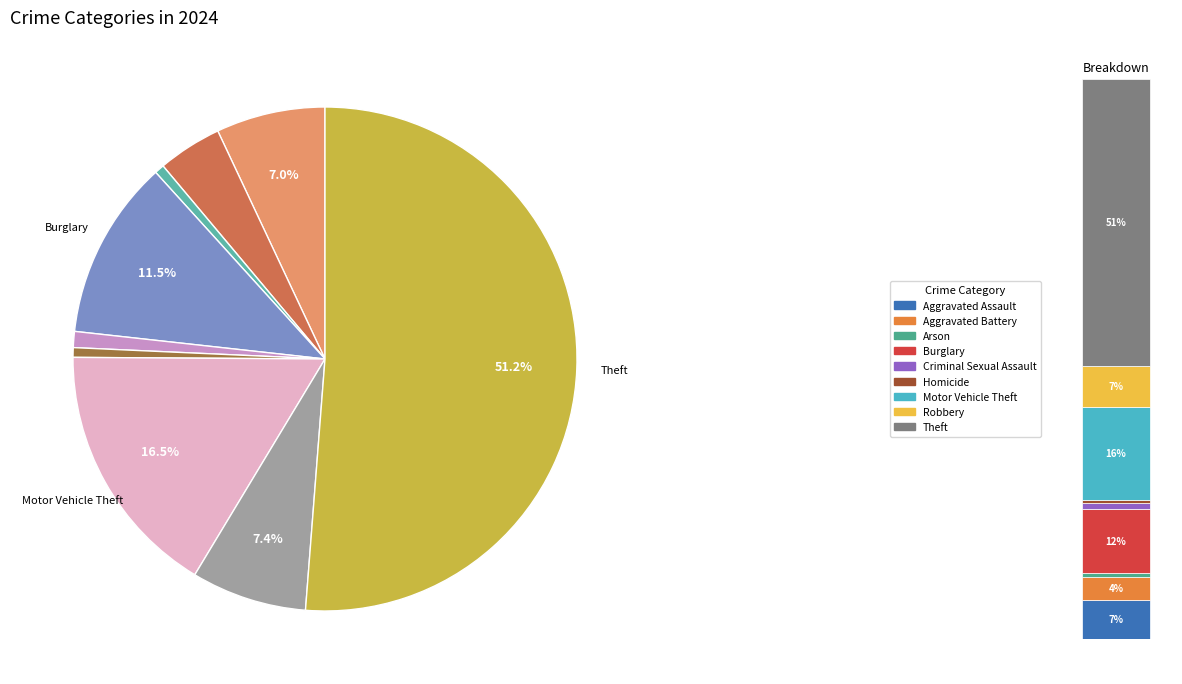

Is it true that Criminal Sexual Assault is 1% of the pie?

True